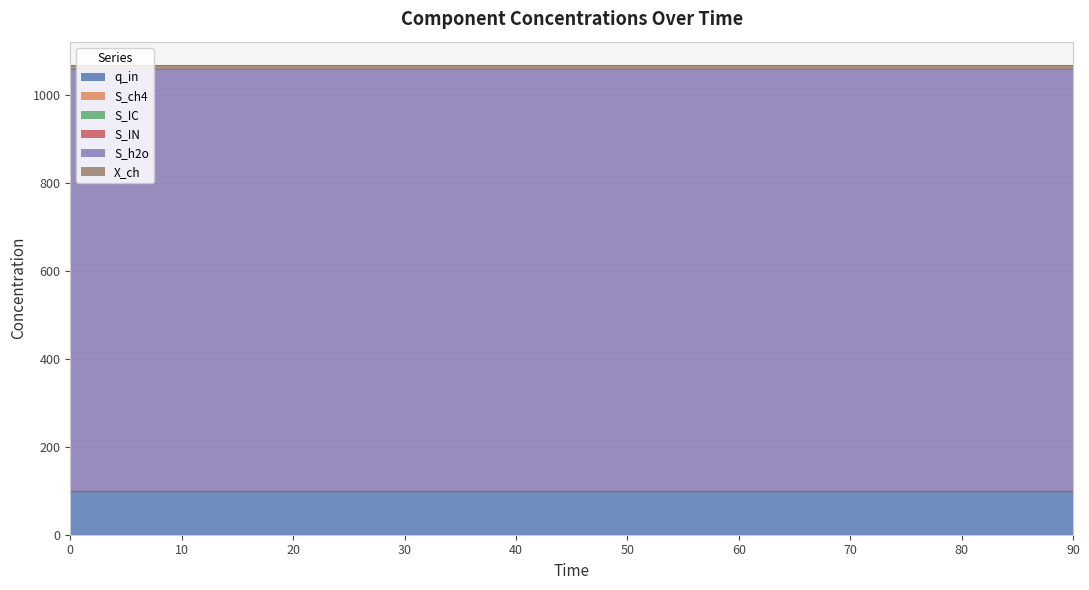

Is the value of S_IC at 30 greater than the value of S_h2o at 30?

No